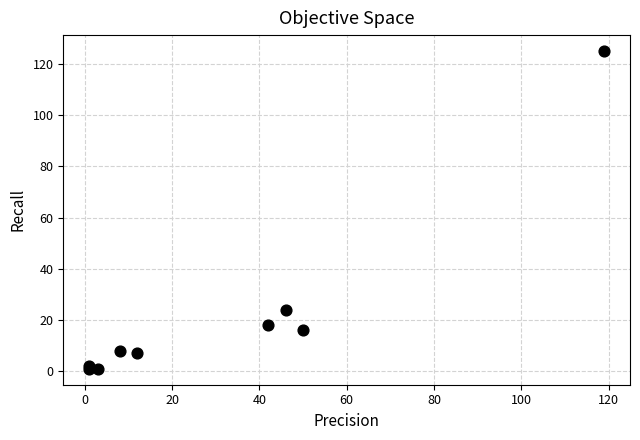

What Y value in the scatter plot is closest to 63?

24